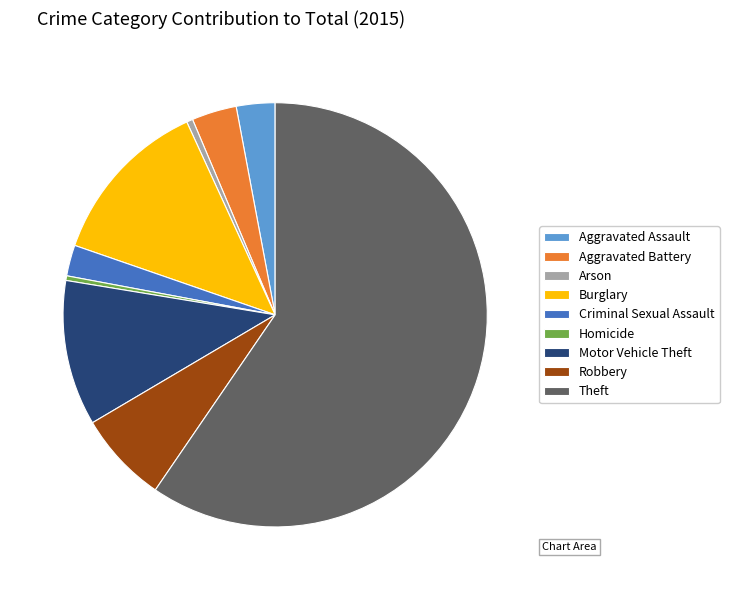

How many segments does this pie chart have?

9